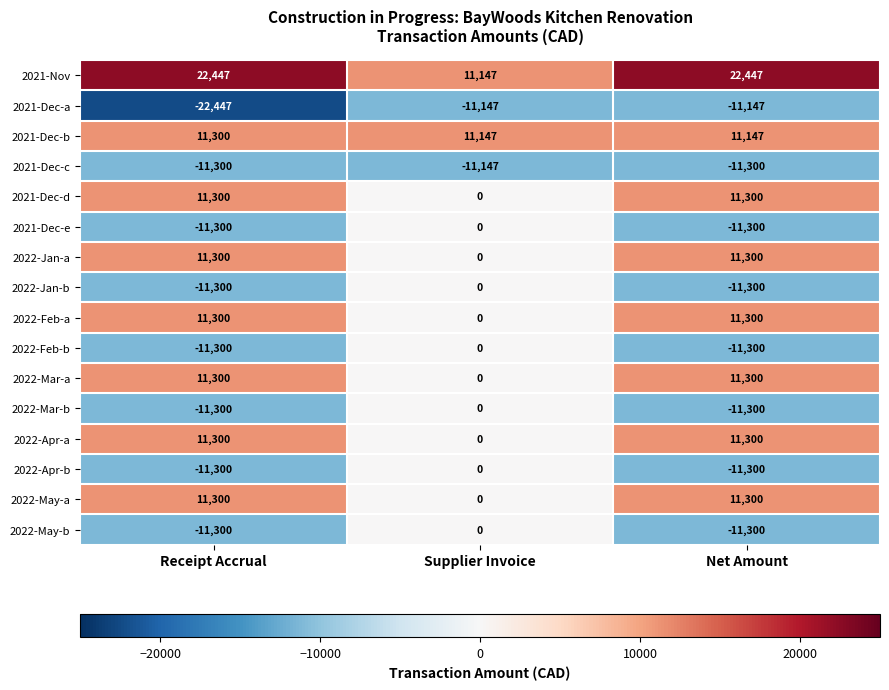

The 2022-Feb-a series shows 4086 at Receipt Accrual. True or false?

False